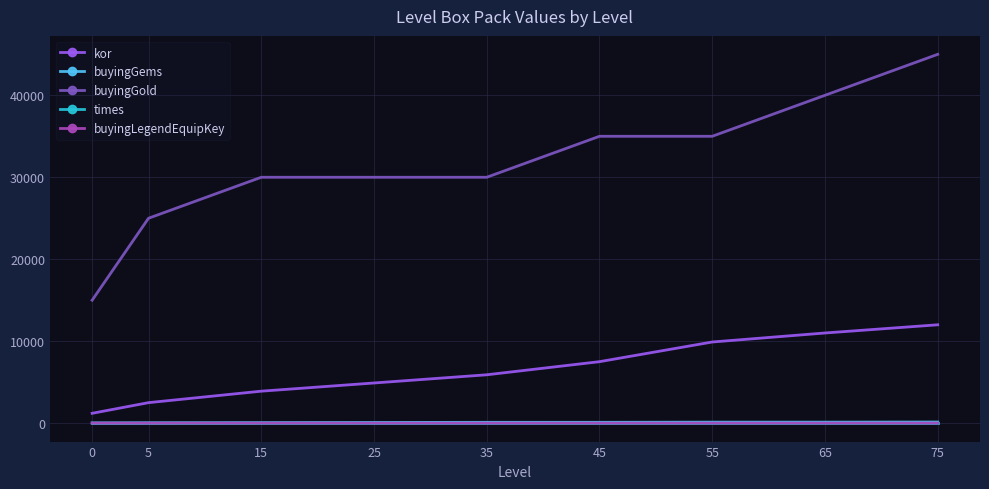

What is the maximum value shown in the chart?

45000